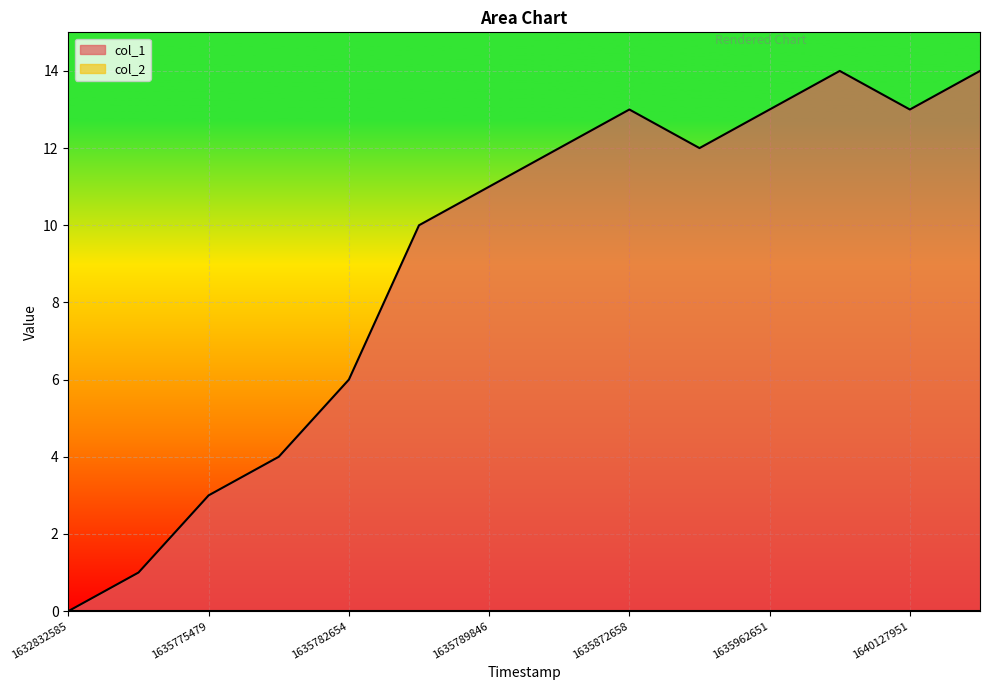

What is the maximum value shown in the chart?

14